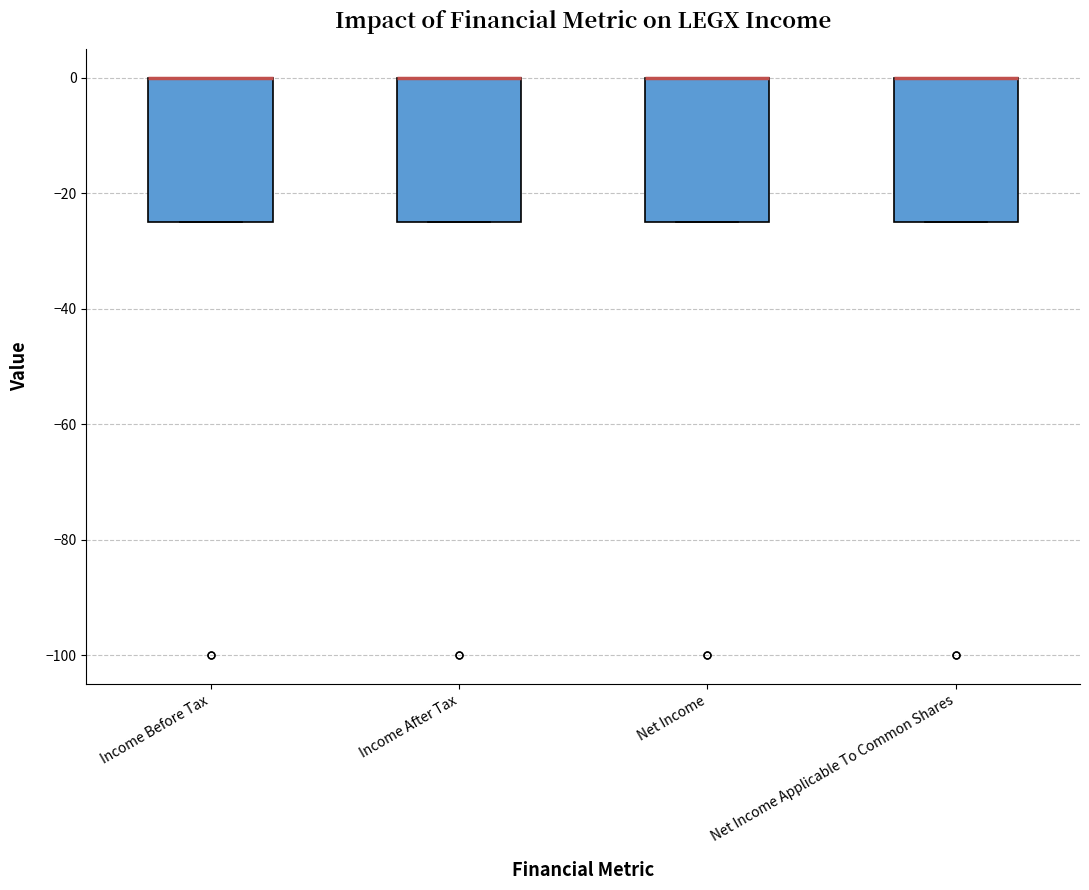

Where is the lower edge of the box for Income After Tax on the y-axis? The values are not printed on the chart, so give them approximately, as read against the axis.

-24